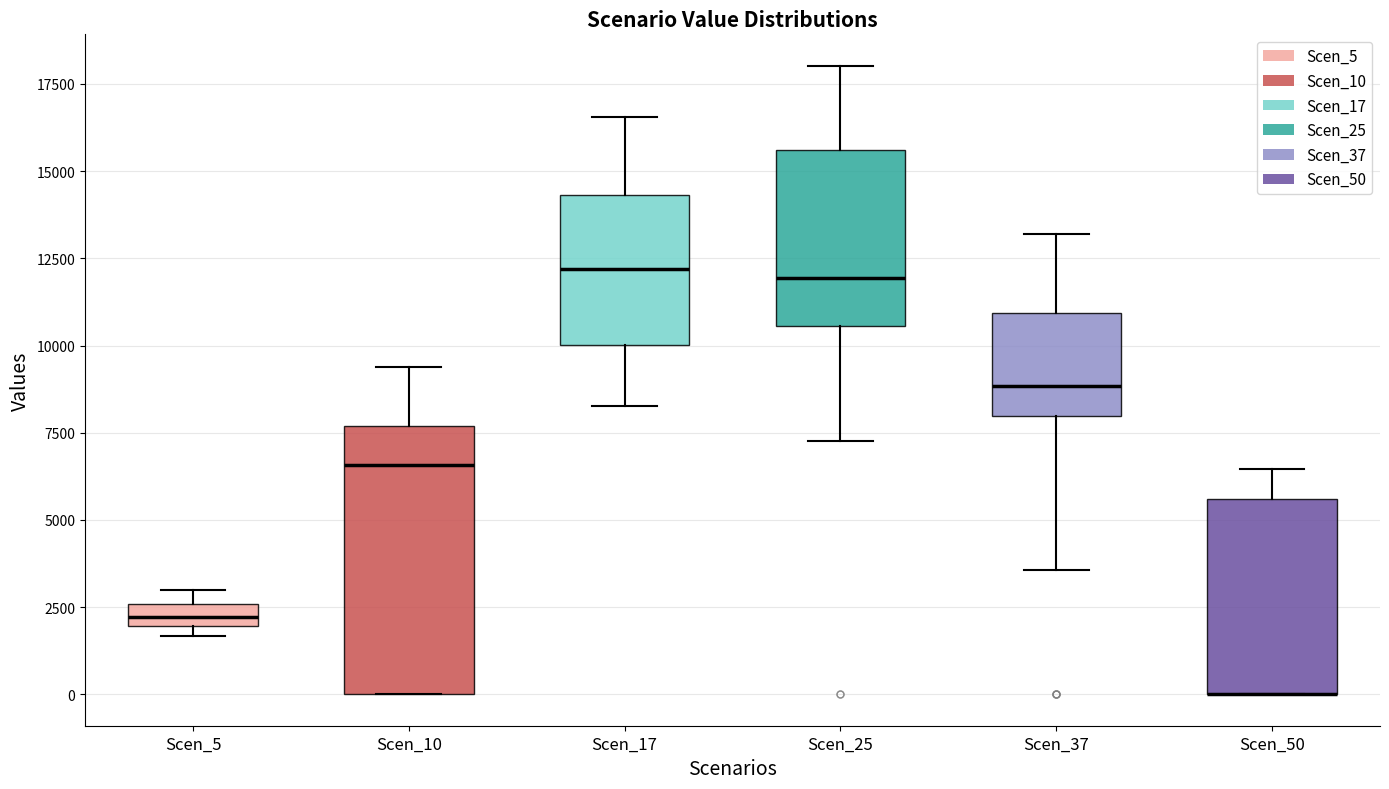

Where does the median line of the box for Scen_25 sit on the y-axis? The values are not printed on the chart, so give them approximately, as read against the axis.

12000